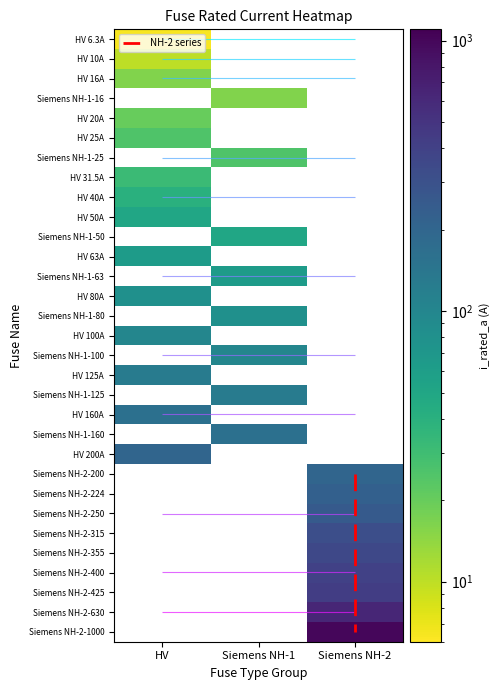

What is the change in value from HV 10A to Siemens NH-2-355?

+345.0